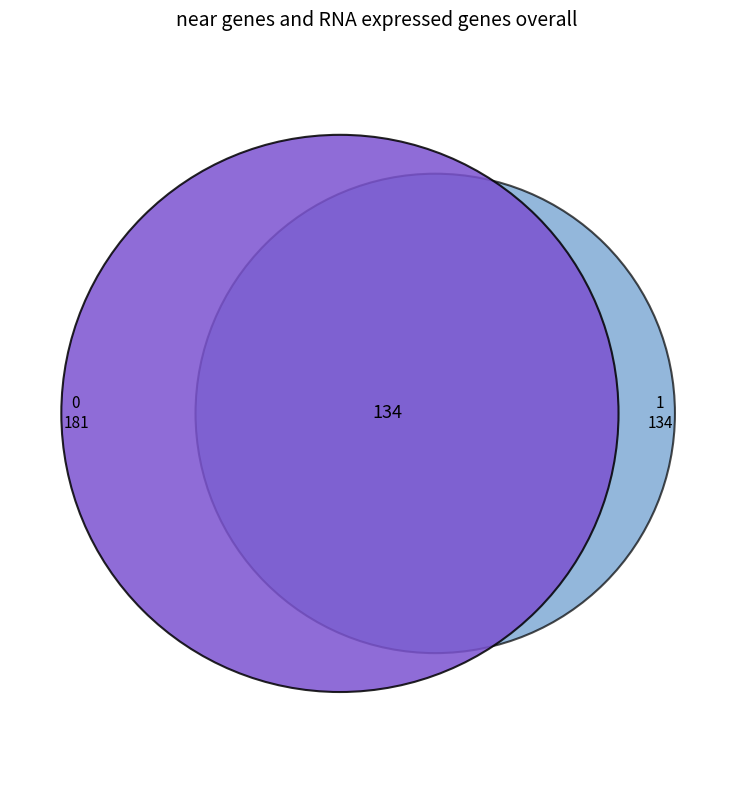

The 1 slice represents 43% of the pie. True or false?

True